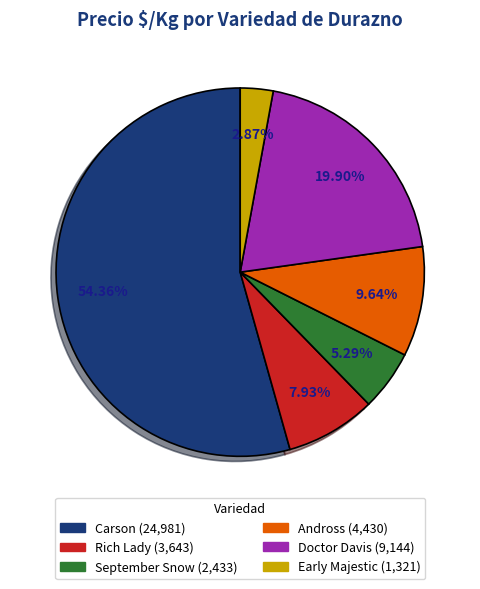

Does any single category account for the majority?

Yes